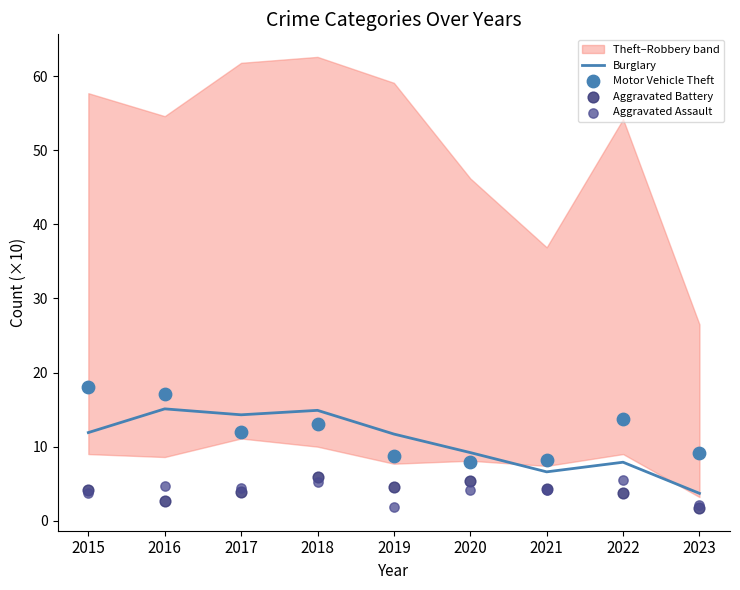

Which series reaches the minimum Y coordinate?

Aggravated Battery